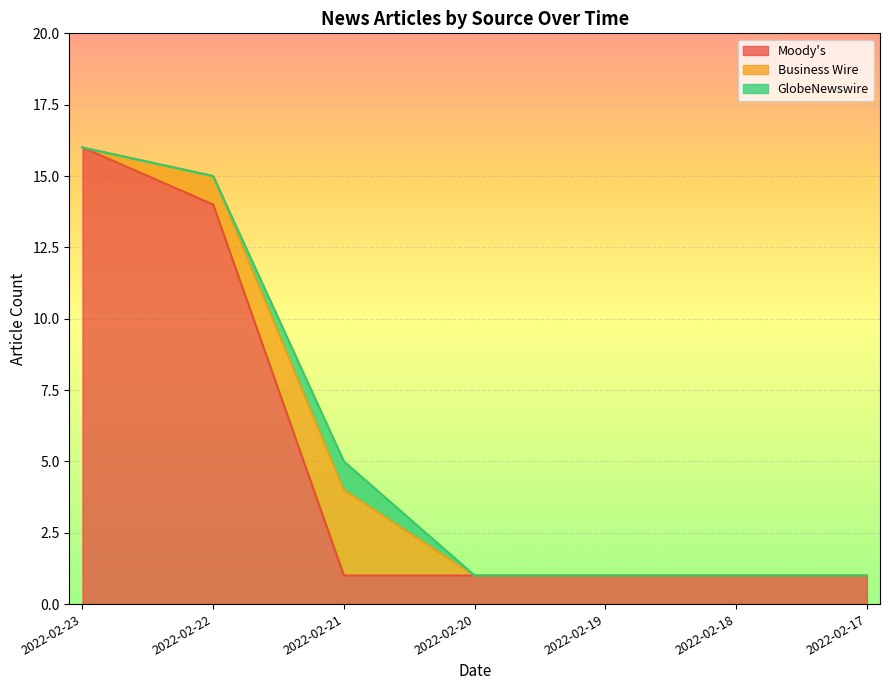

How many values in the GlobeNewswire series exceed 0?

1